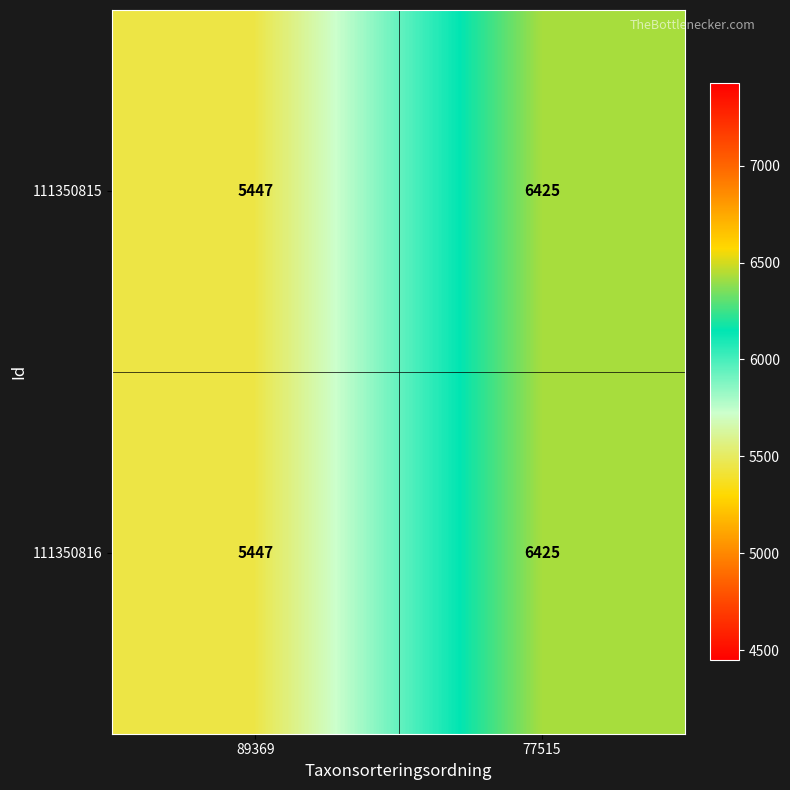

How many data points does each series have?

2